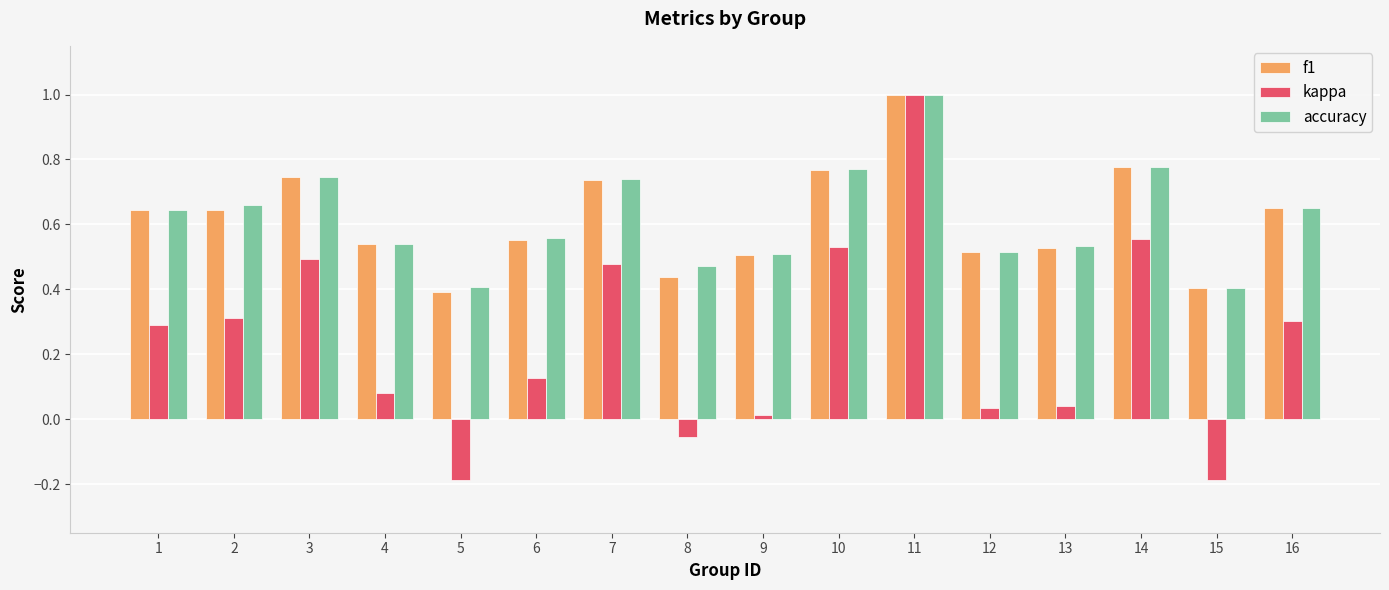

What is the maximum value shown in the chart?

1.0